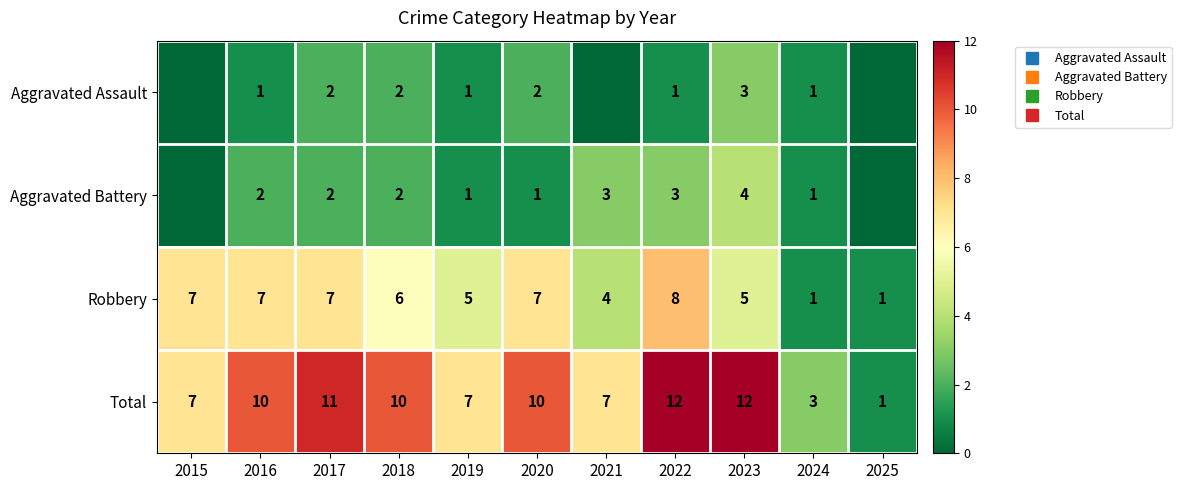

True or false: Total has a value of 12 at 2015.

False